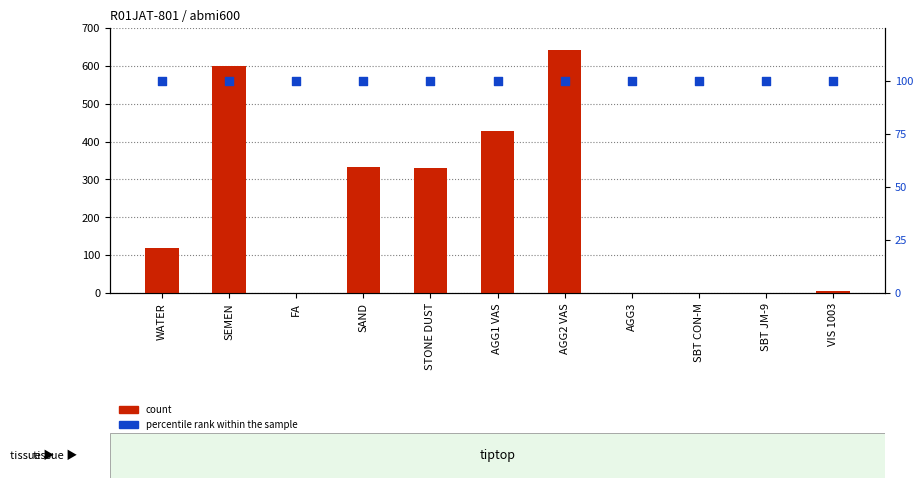

Which series contains the lowest Y value?

count